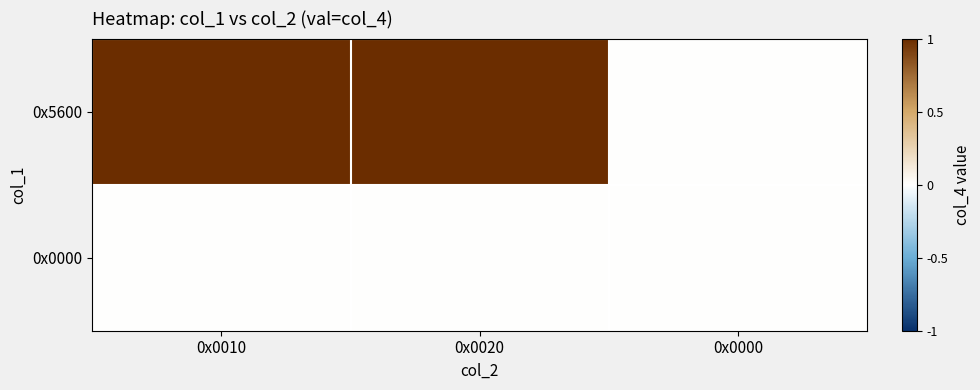

Which series has the largest total across all categories?

0x5600